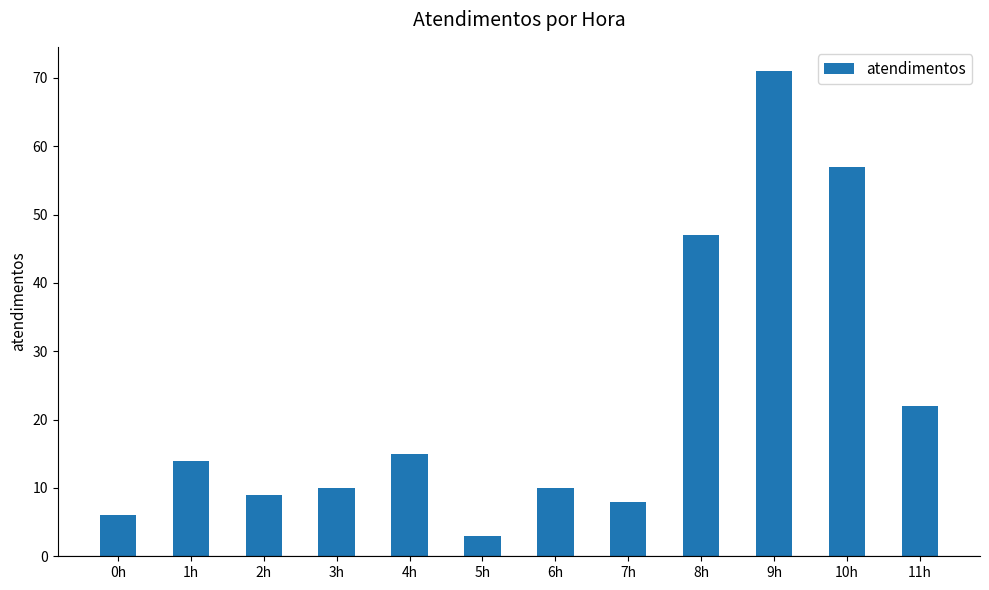

True or false: the data shows 18 at 3h.

False